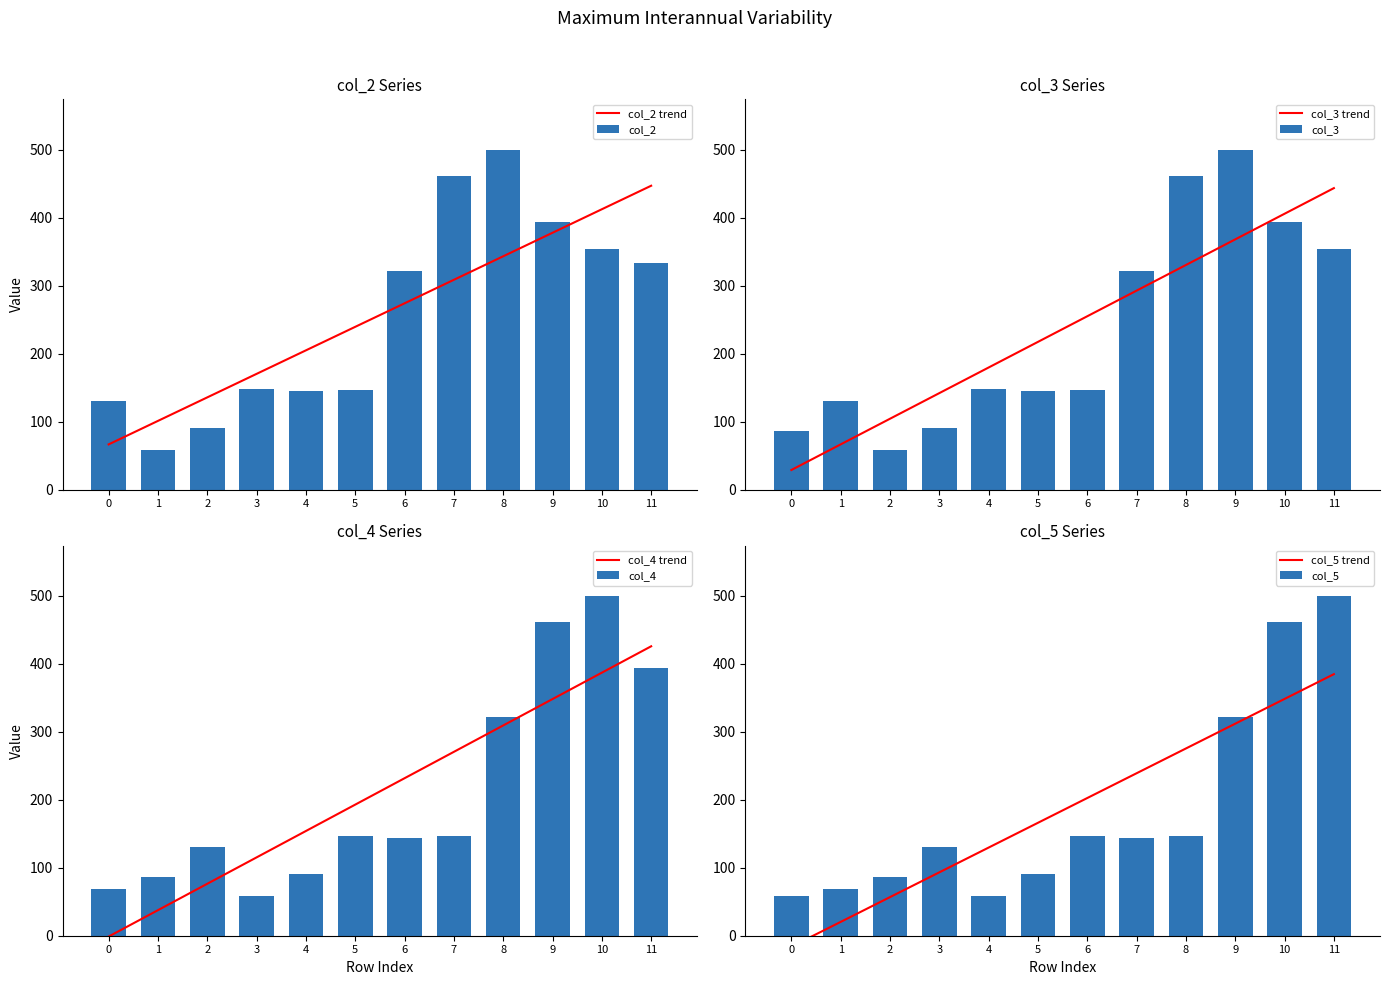

What is the sum of the col_1 values at 1 and 3?

152.8